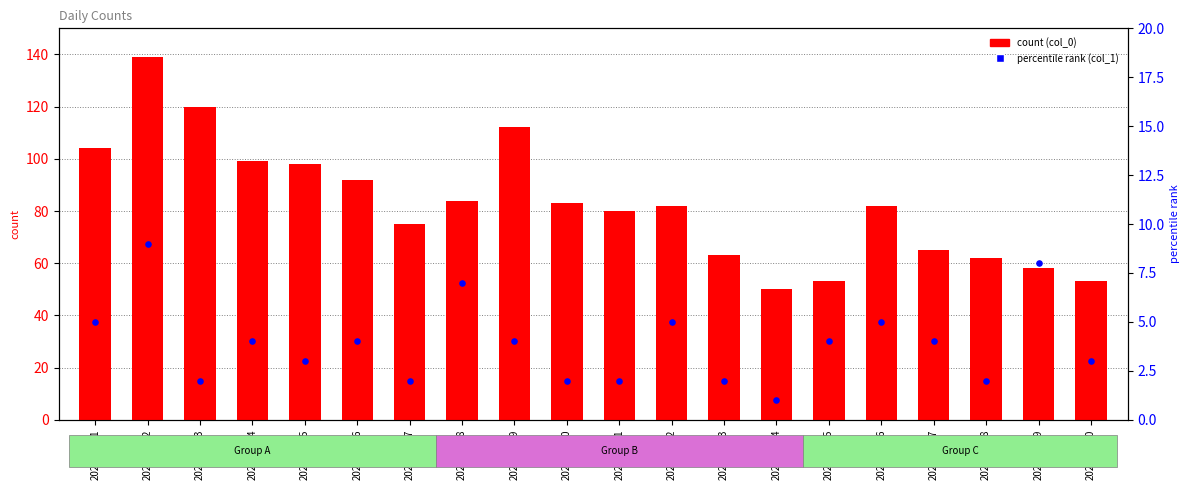

Which series has the widest spread of Y values?

count